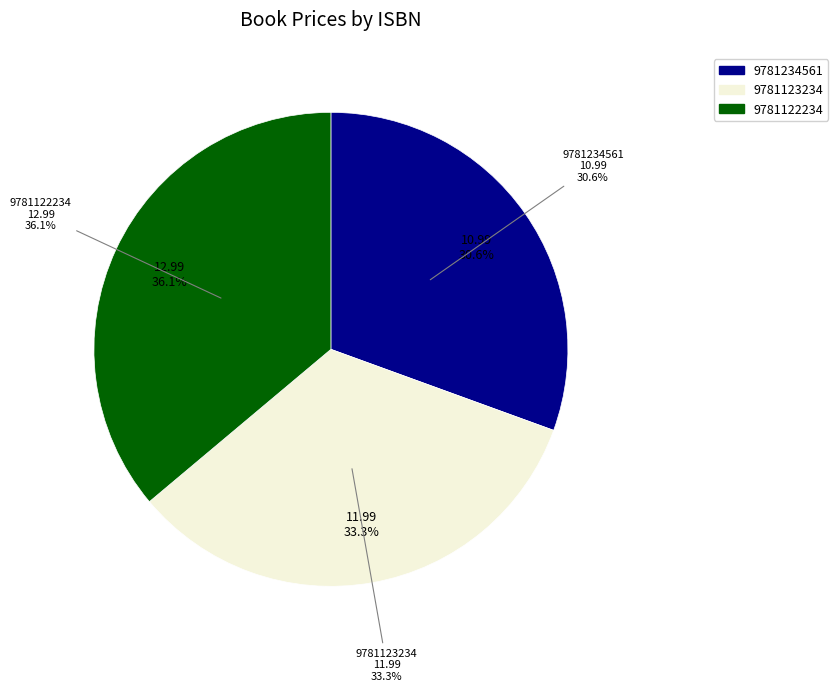

How many slices are in this pie chart?

3